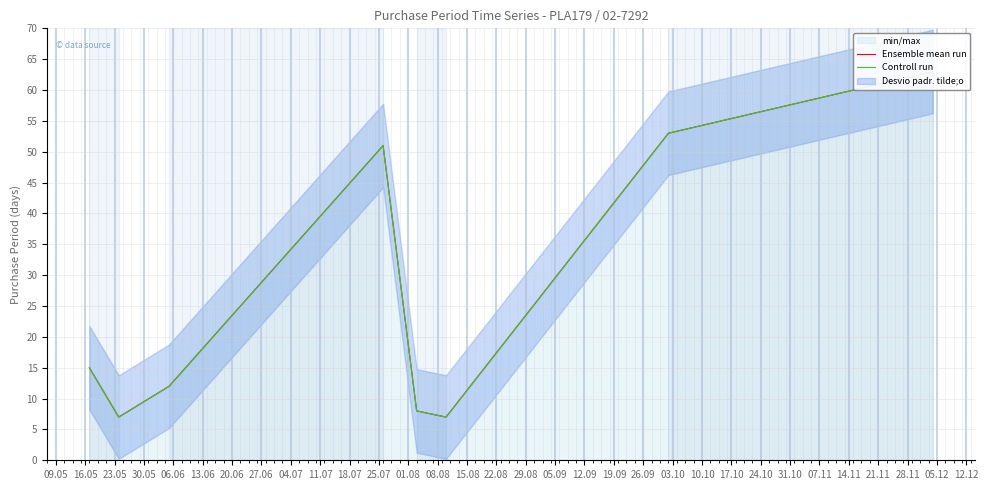

List the series in order of their peak value, lowest first.

Ensemble mean run, Controll run